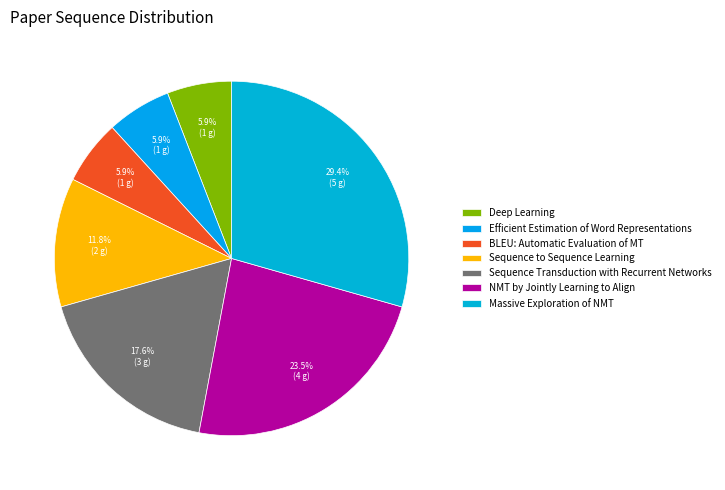

How many segments does this pie chart have?

7